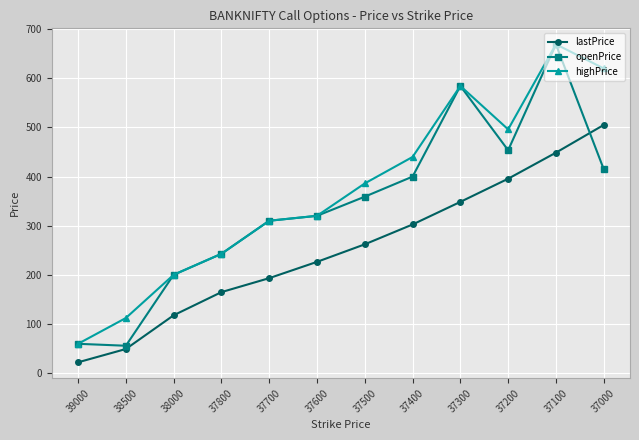

How many times do lastPrice and openPrice cross each other?

1